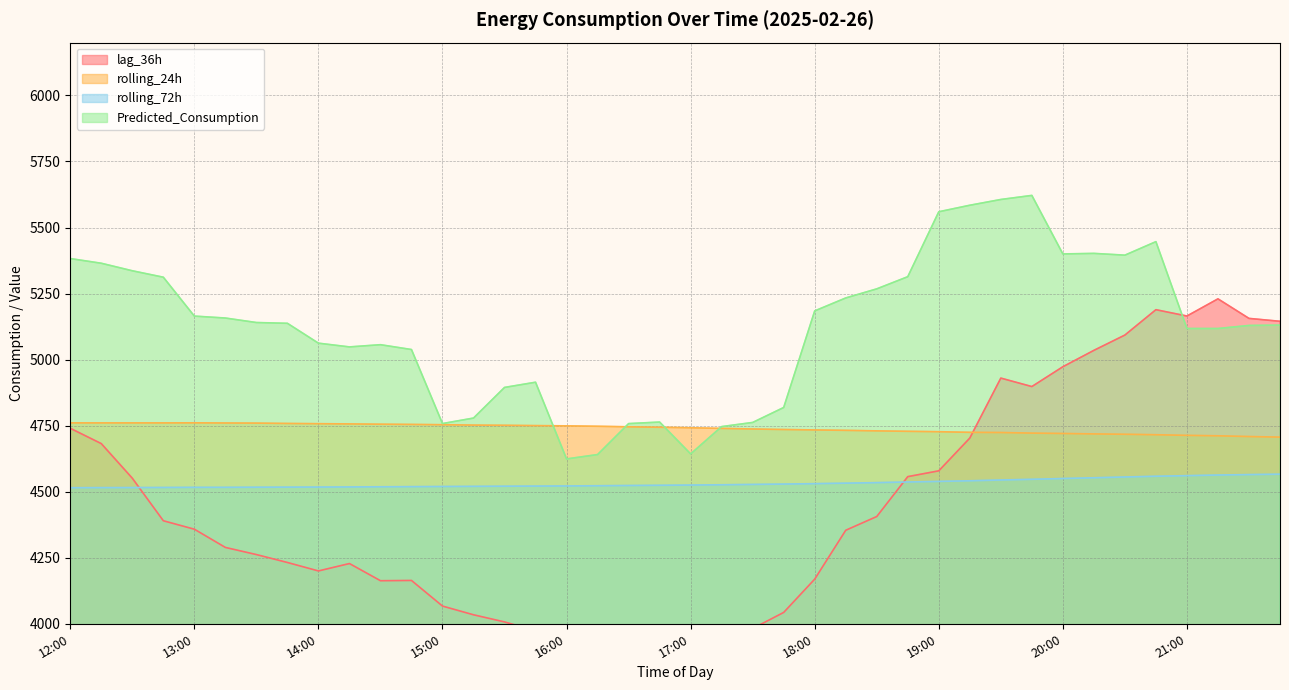

What is the total value across all series at 18:15?

18851.9